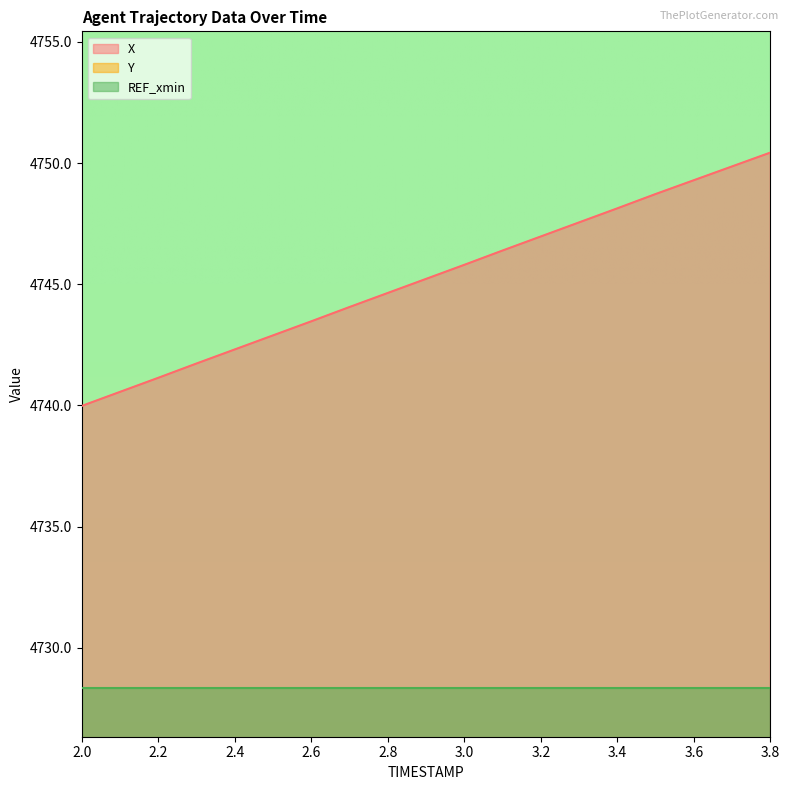

True or false: Y and X cross at least once.

False